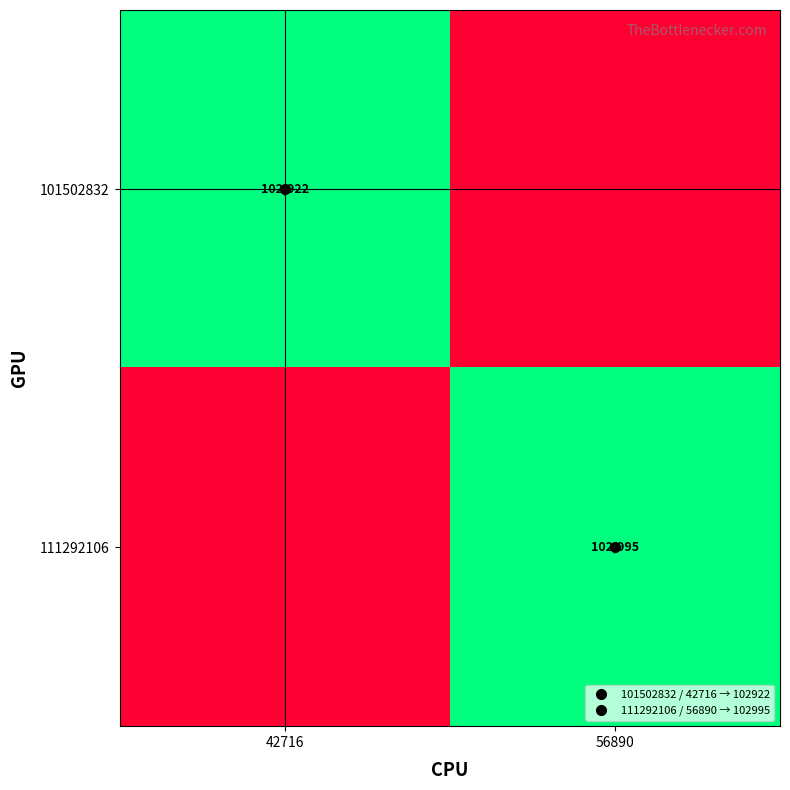

What is the total value across all series at 56890?

102995